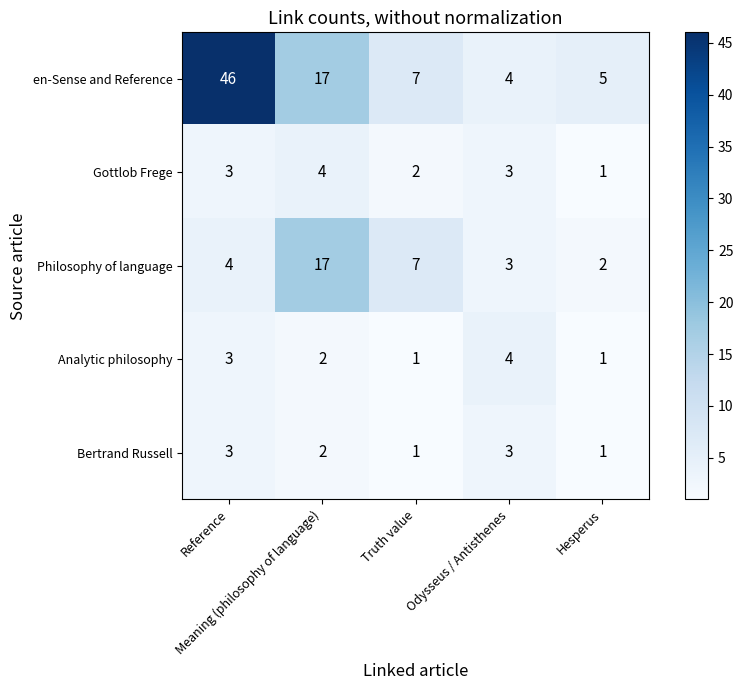

What is the total value across all series at Hesperus?

10